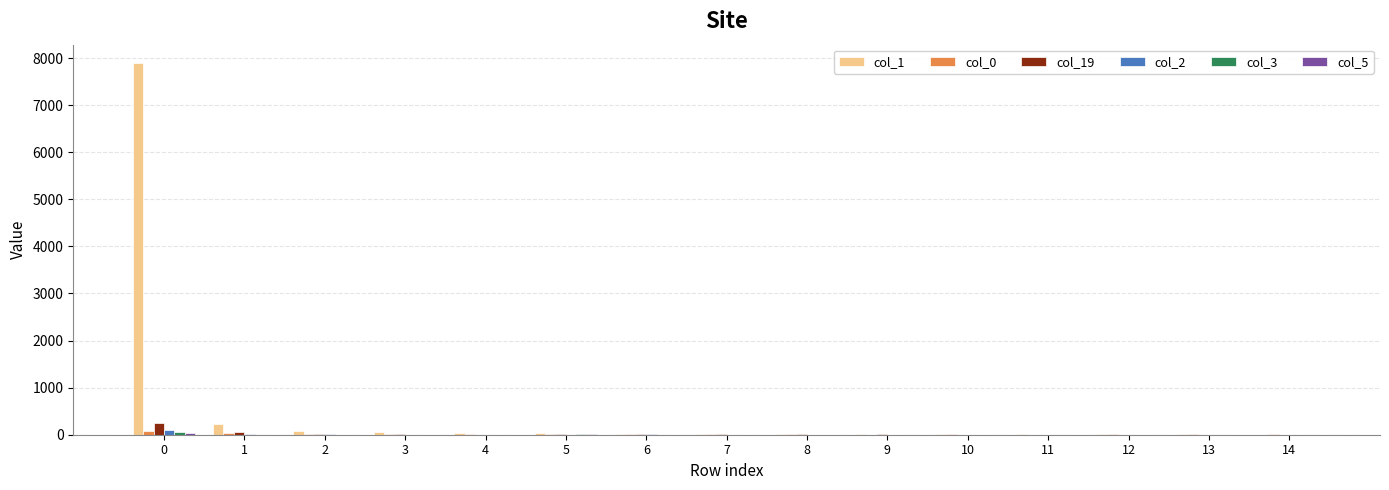

What is the greatest value displayed?

7890